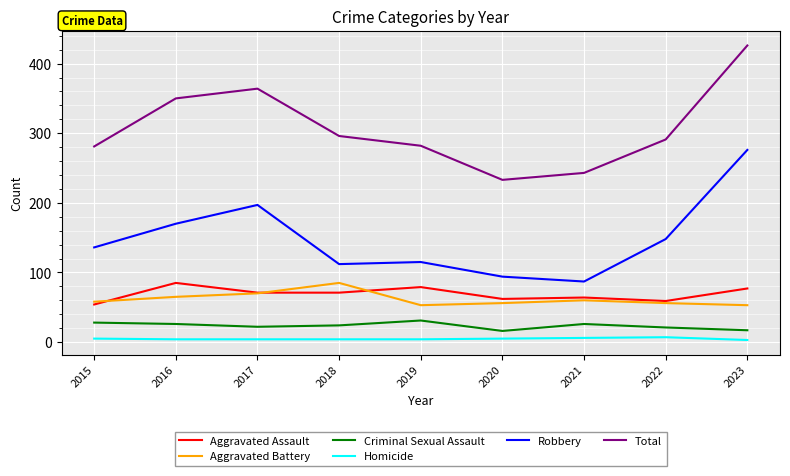

Which series has the widest spread of values?

Total